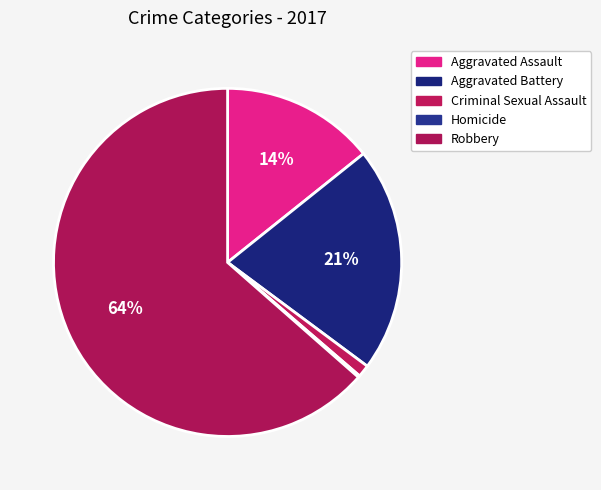

To the nearest percent, what is the combined percentage of Criminal Sexual Assault and Aggravated Battery?

22%